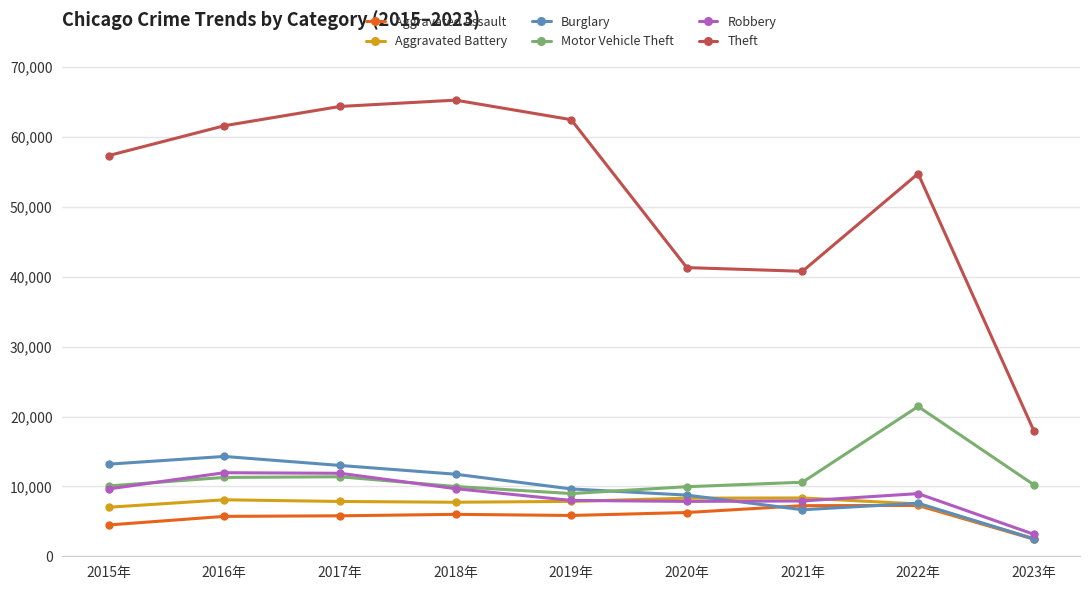

Does the chart display data point markers on the line(s)?

Yes